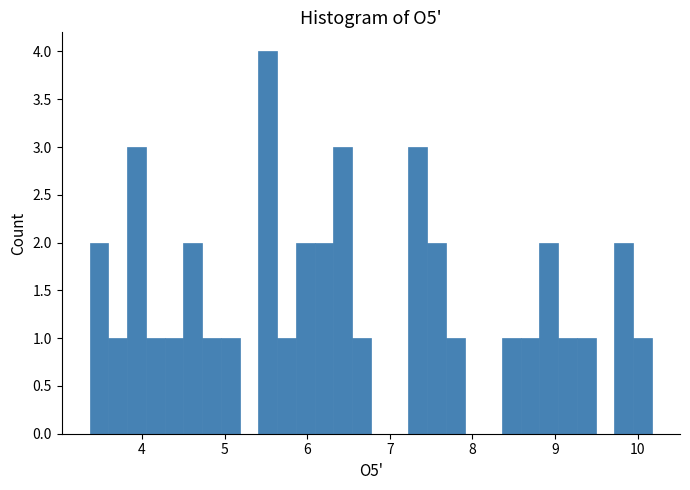

Read against the x-axis, roughly where is the centre of the tallest bar?

5.5